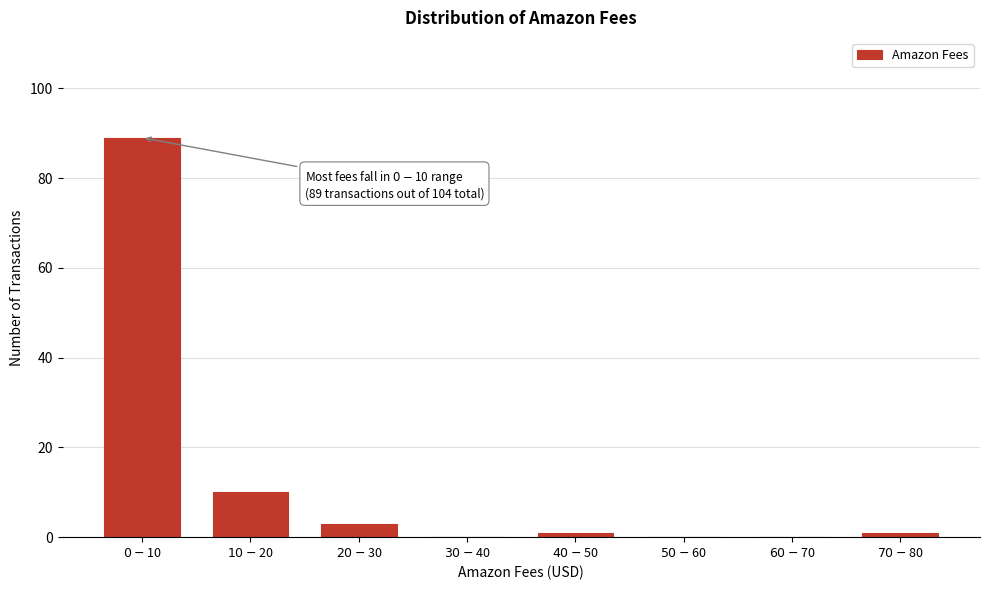

What is the sum of all values?

104